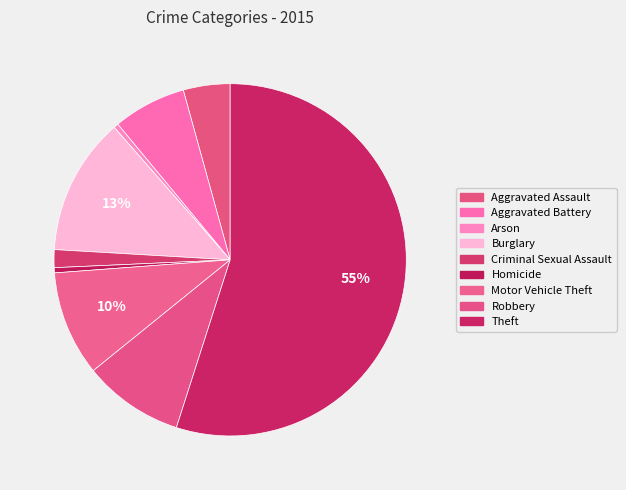

What percentage is the Theft slice, to the nearest percent?

55%